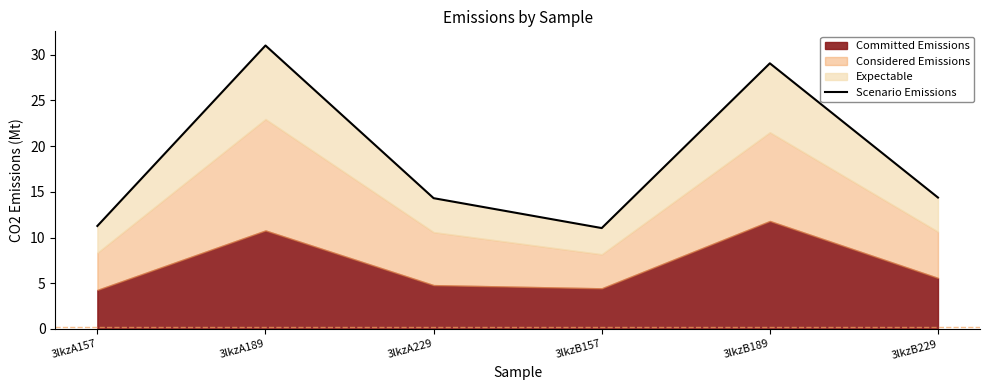

What position from the left is 3lkzB229?

6